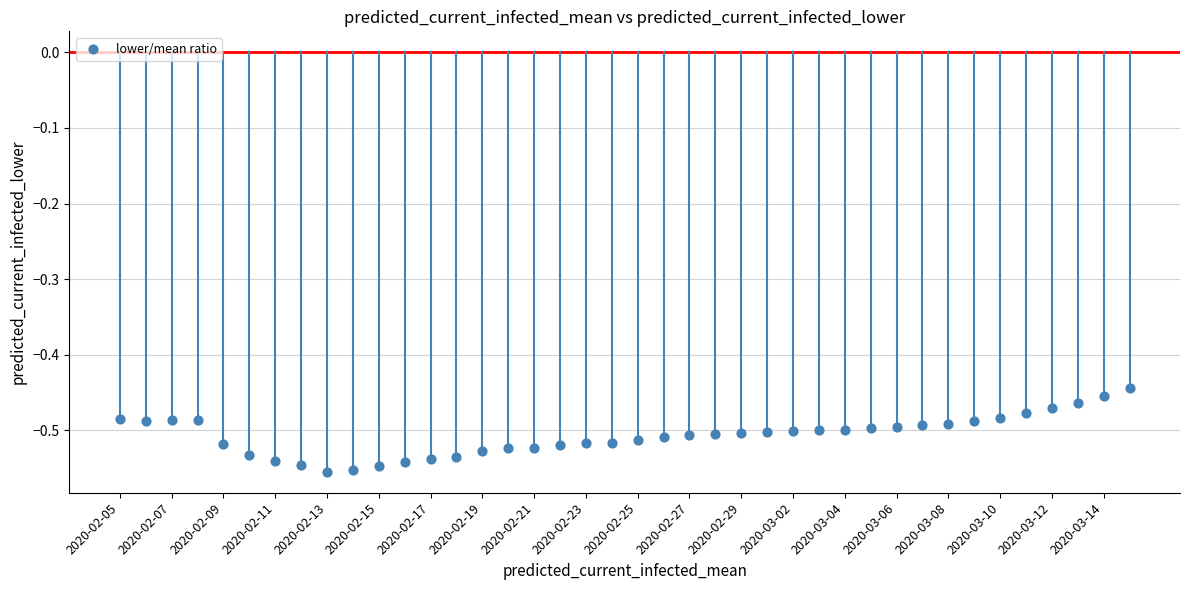

How many points are shown in the scatter plot?

40